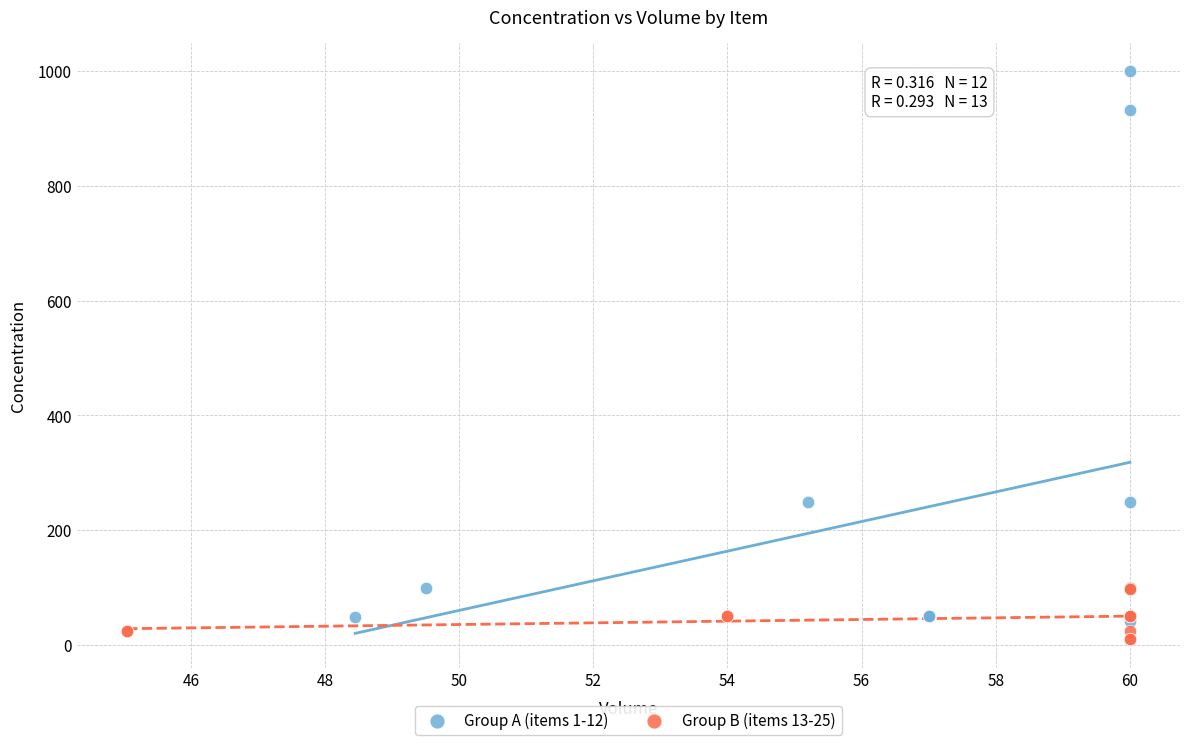

Which series has the largest Y range (max minus min)?

Group A (items 1-12)